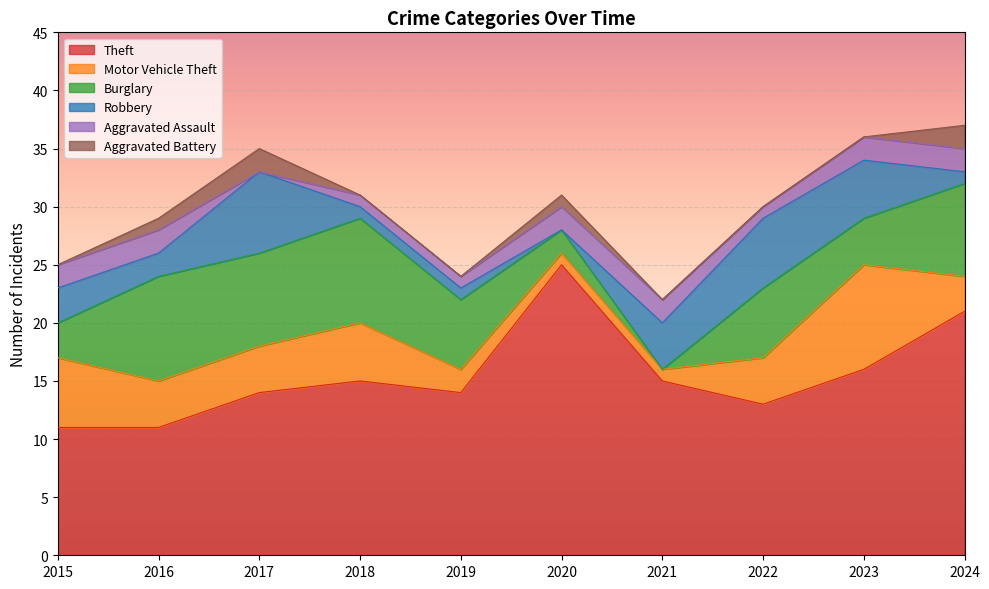

True or false: Aggravated Battery has a value of 1 at 2016.

True